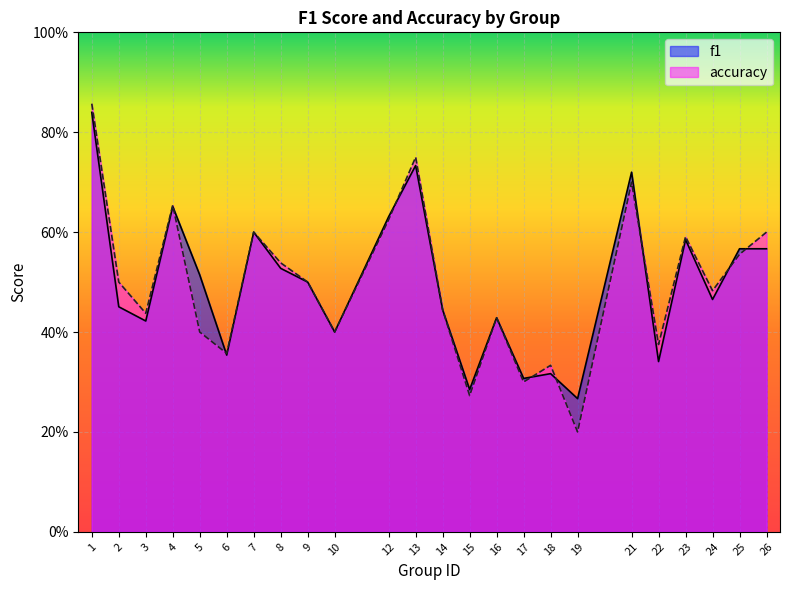

What is the highest value of the accuracy series?

0.9